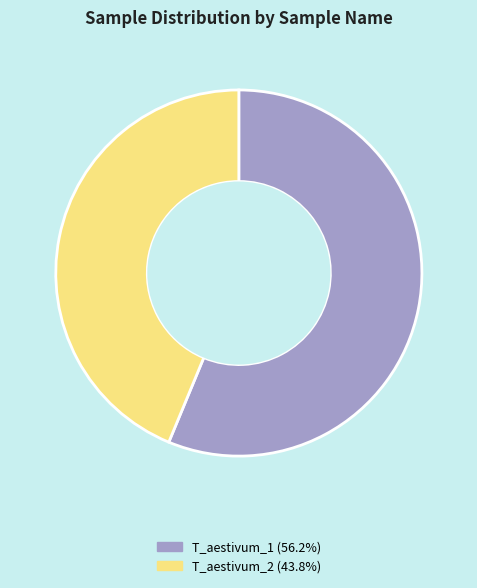

How many segments does this pie chart have?

2